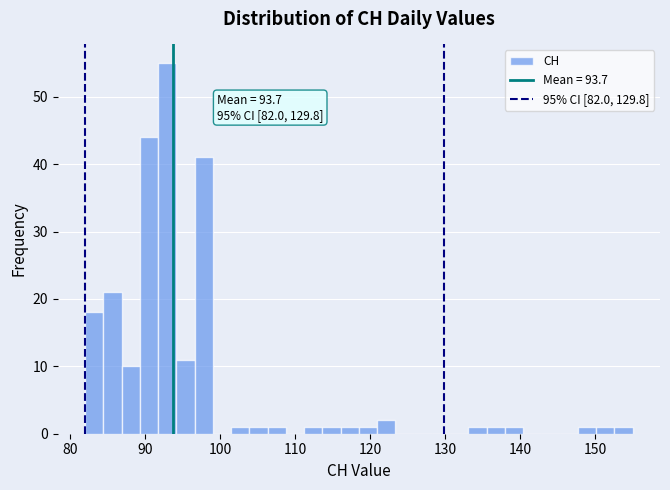

Around what value on the x-axis is the tallest bar? Give the approximate position of its centre, as read against the axis.

93